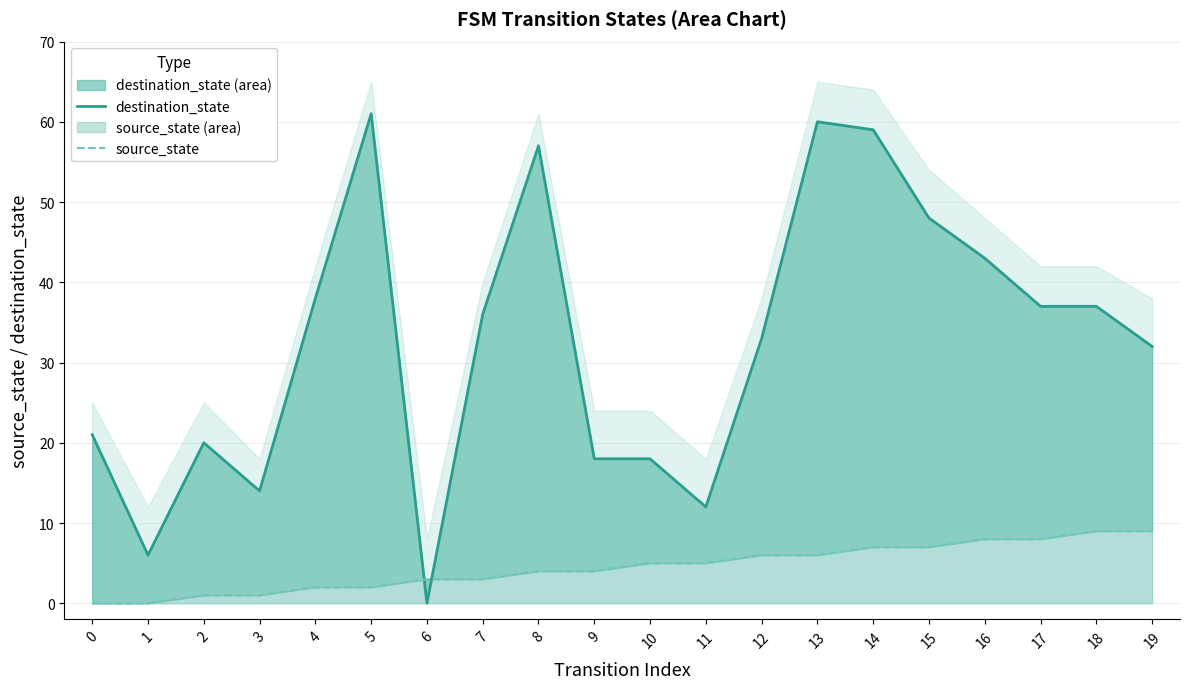

List the series in order of their overall mean, lowest first.

source_state, destination_state